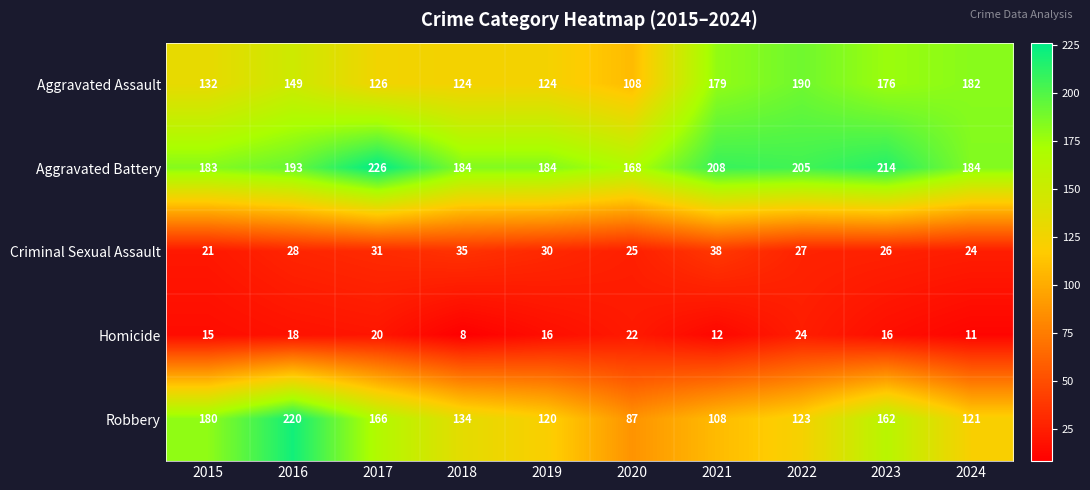

What is the difference between the maximum and minimum values in the Aggravated Battery series?

58